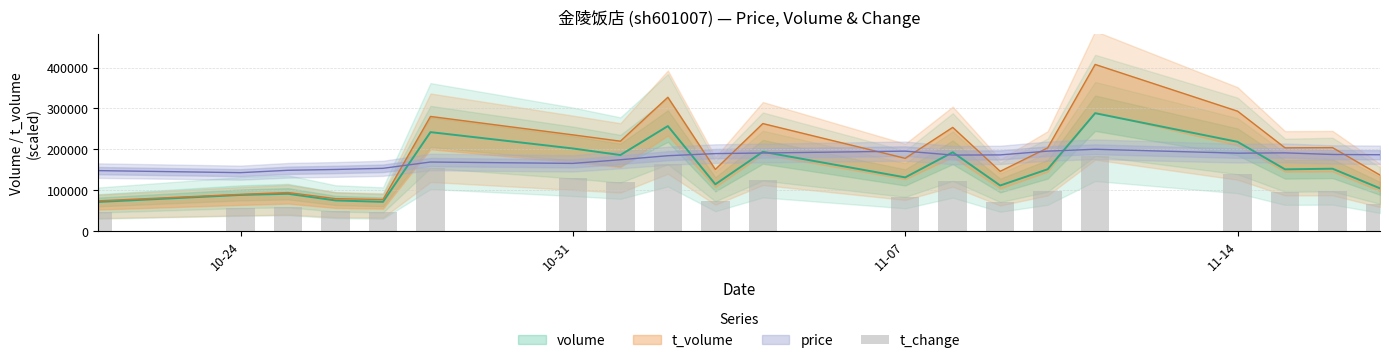

What is the sum of all values?

1984250.0